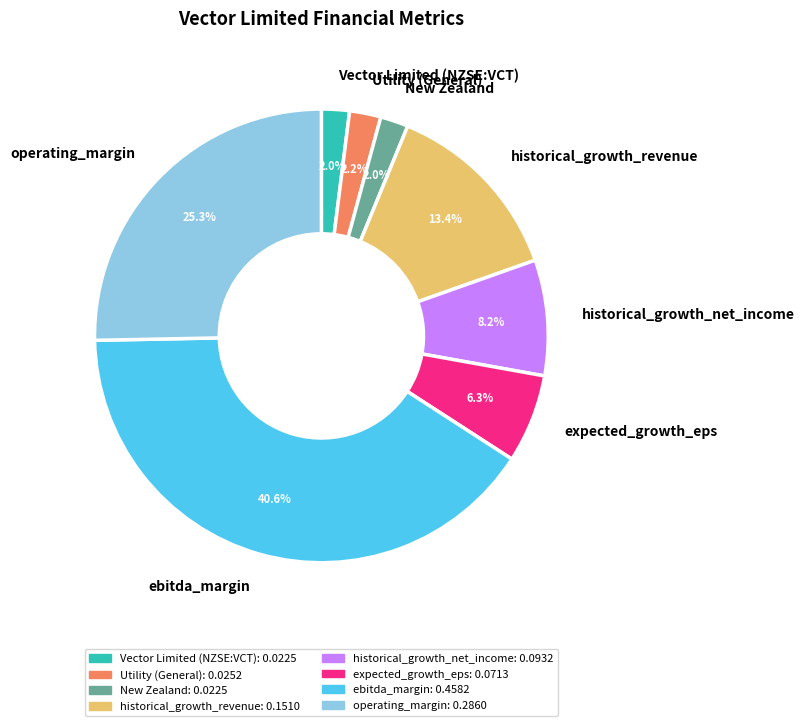

What percentage is the New Zealand slice, to the nearest percent?

2%